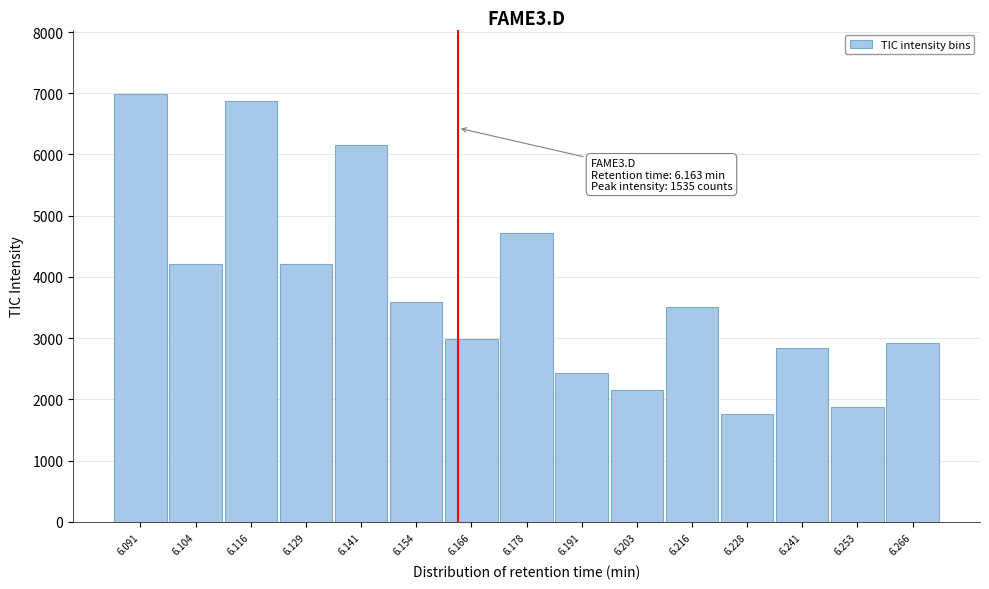

The value at 6.129 is 1125. True or false?

False